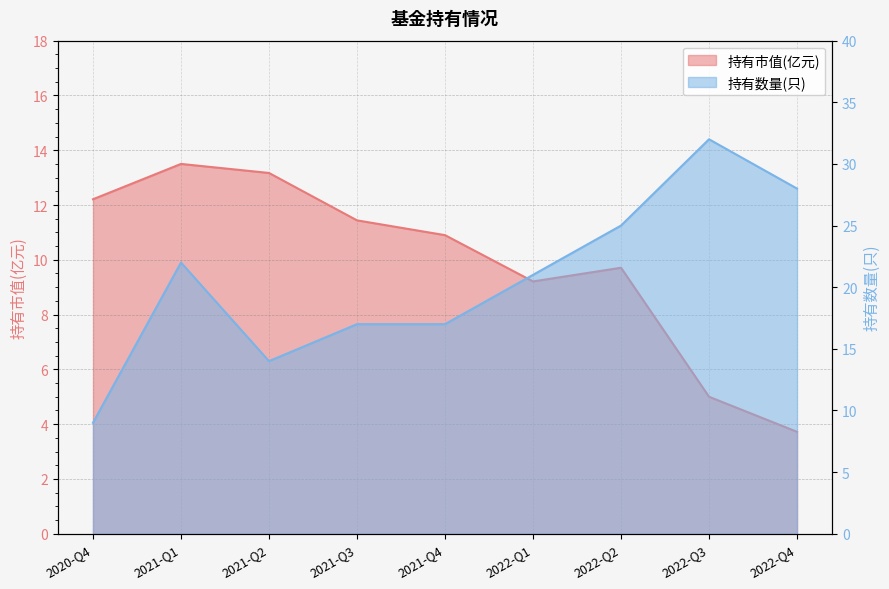

At how many categories does at least one series exceed 12?

9